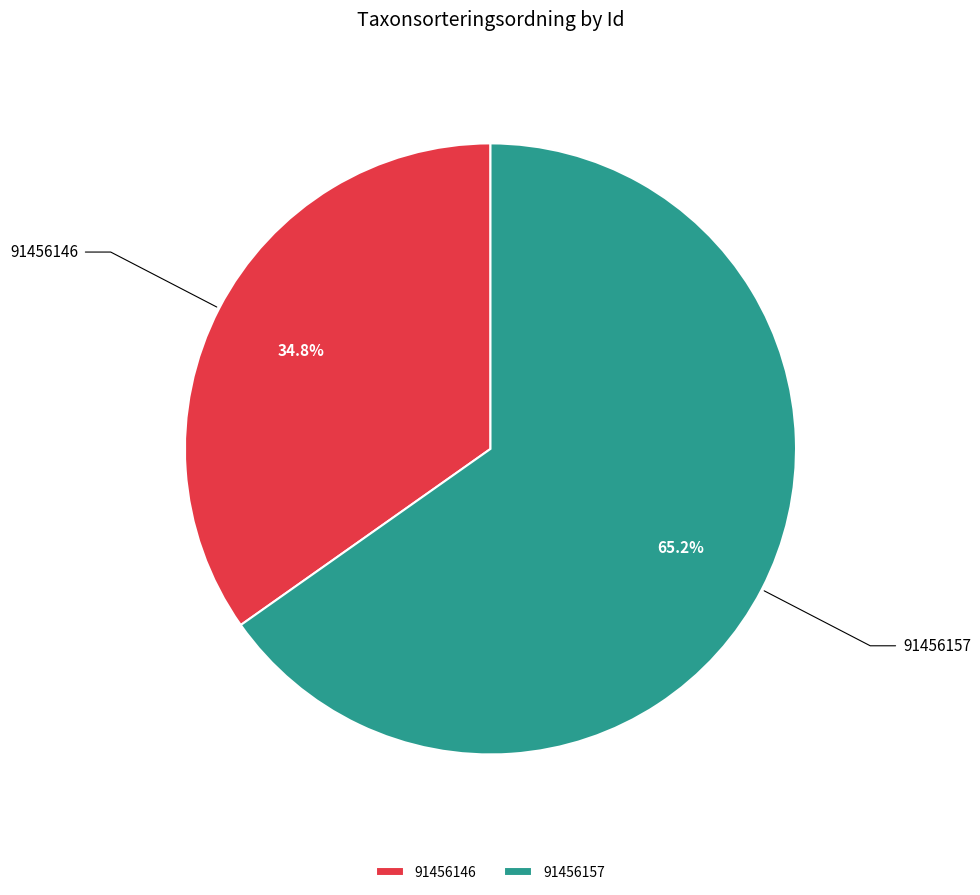

What is the majority slice?

91456157